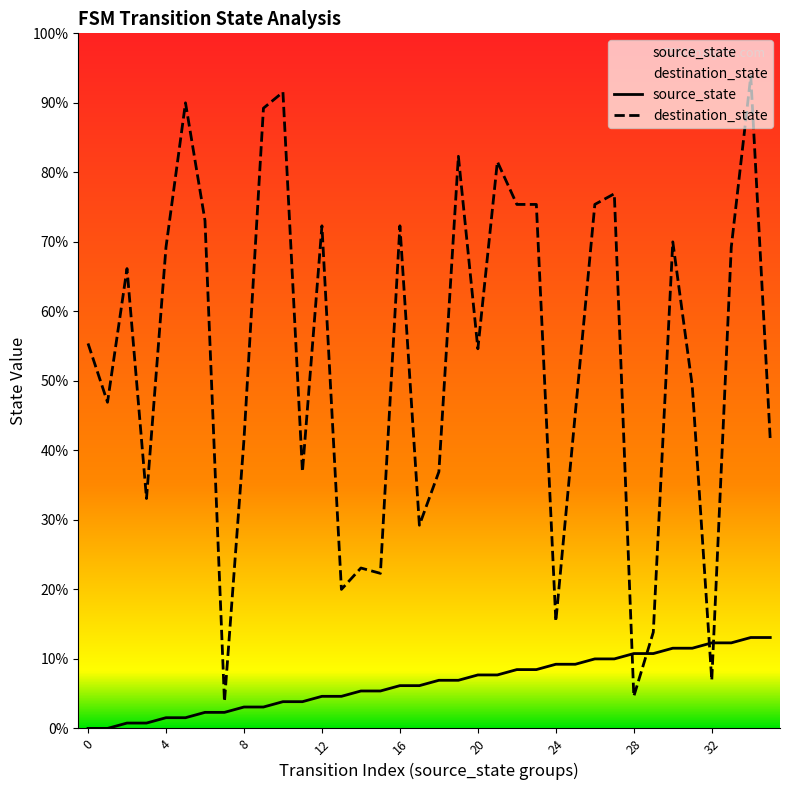

Which series ends up on top after the final intersection of source_state and destination_state?

destination_state